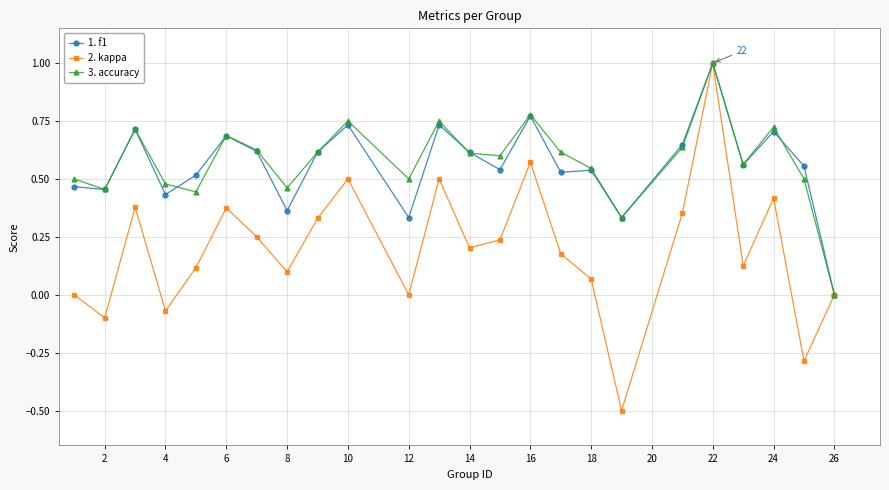

What is the maximum value shown in the chart?

1.0